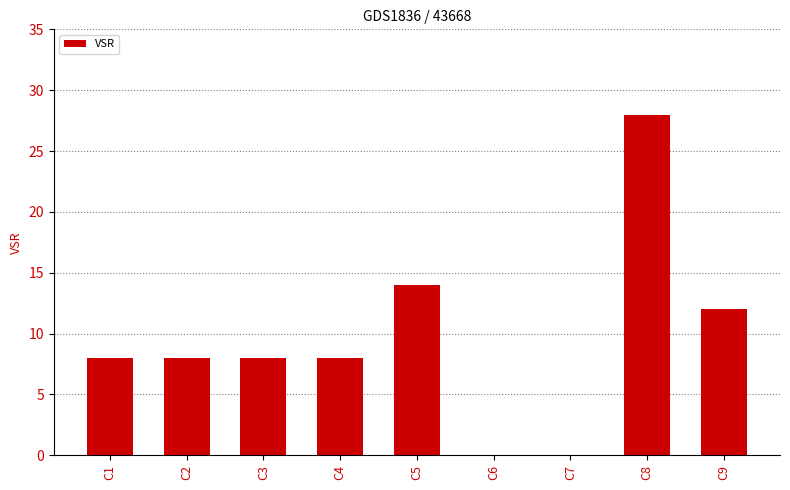

Which label corresponds to the largest value in the chart?

C8